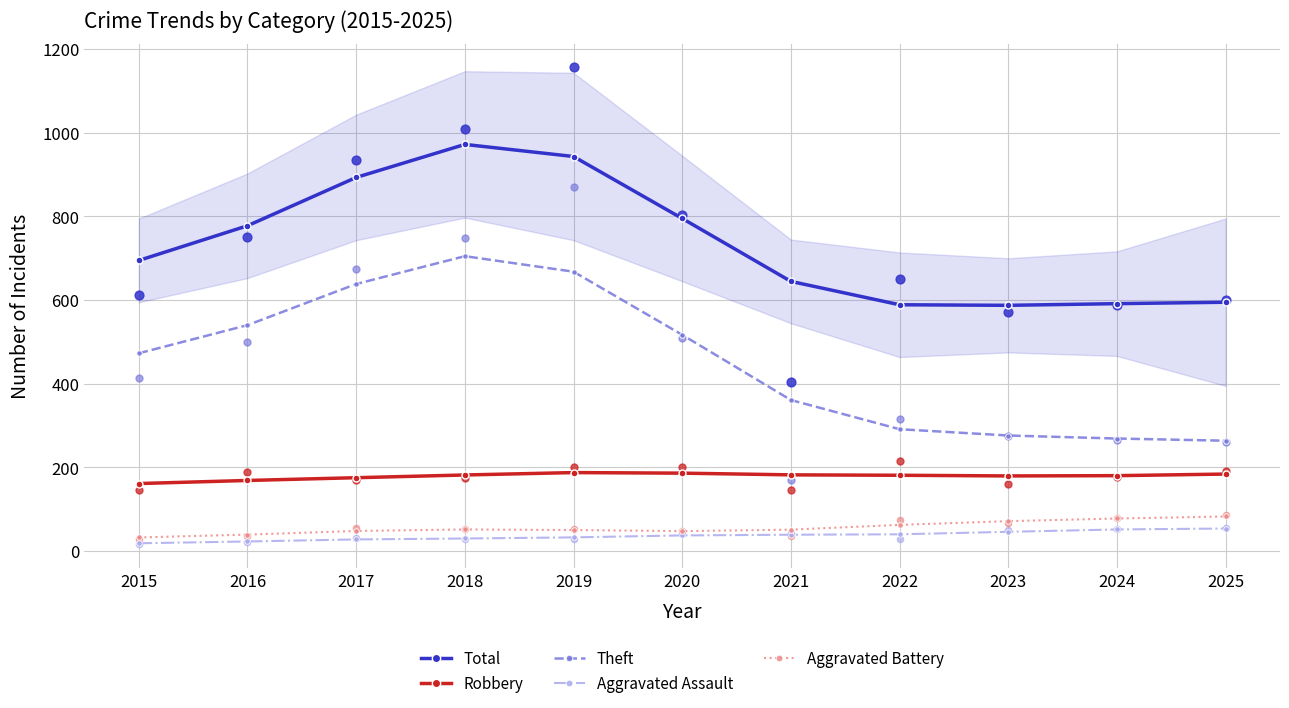

Is the value of Theft at 2017 greater than the value of Total at 2021?

No